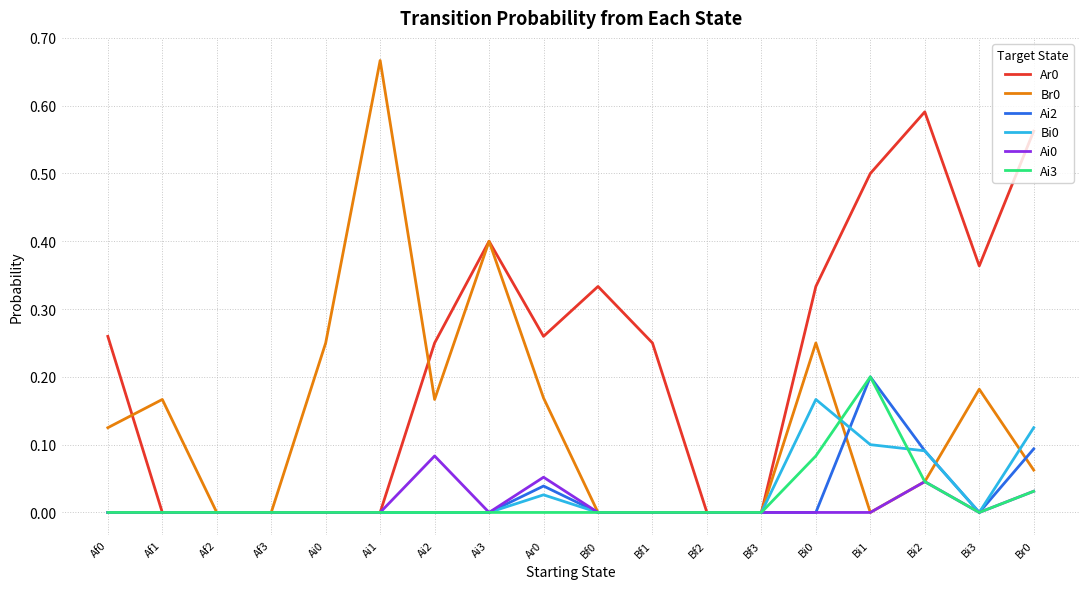

The value of Ai2 at Bf0 is 0.0. True or false?

True